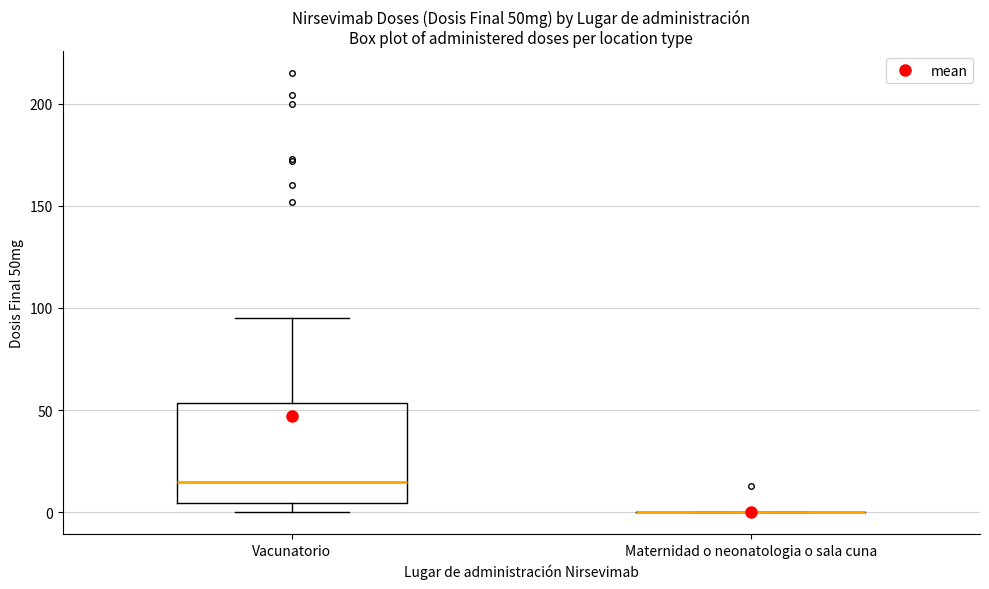

Which box is the tallest, from its lower edge to its upper edge?

Vacunatorio